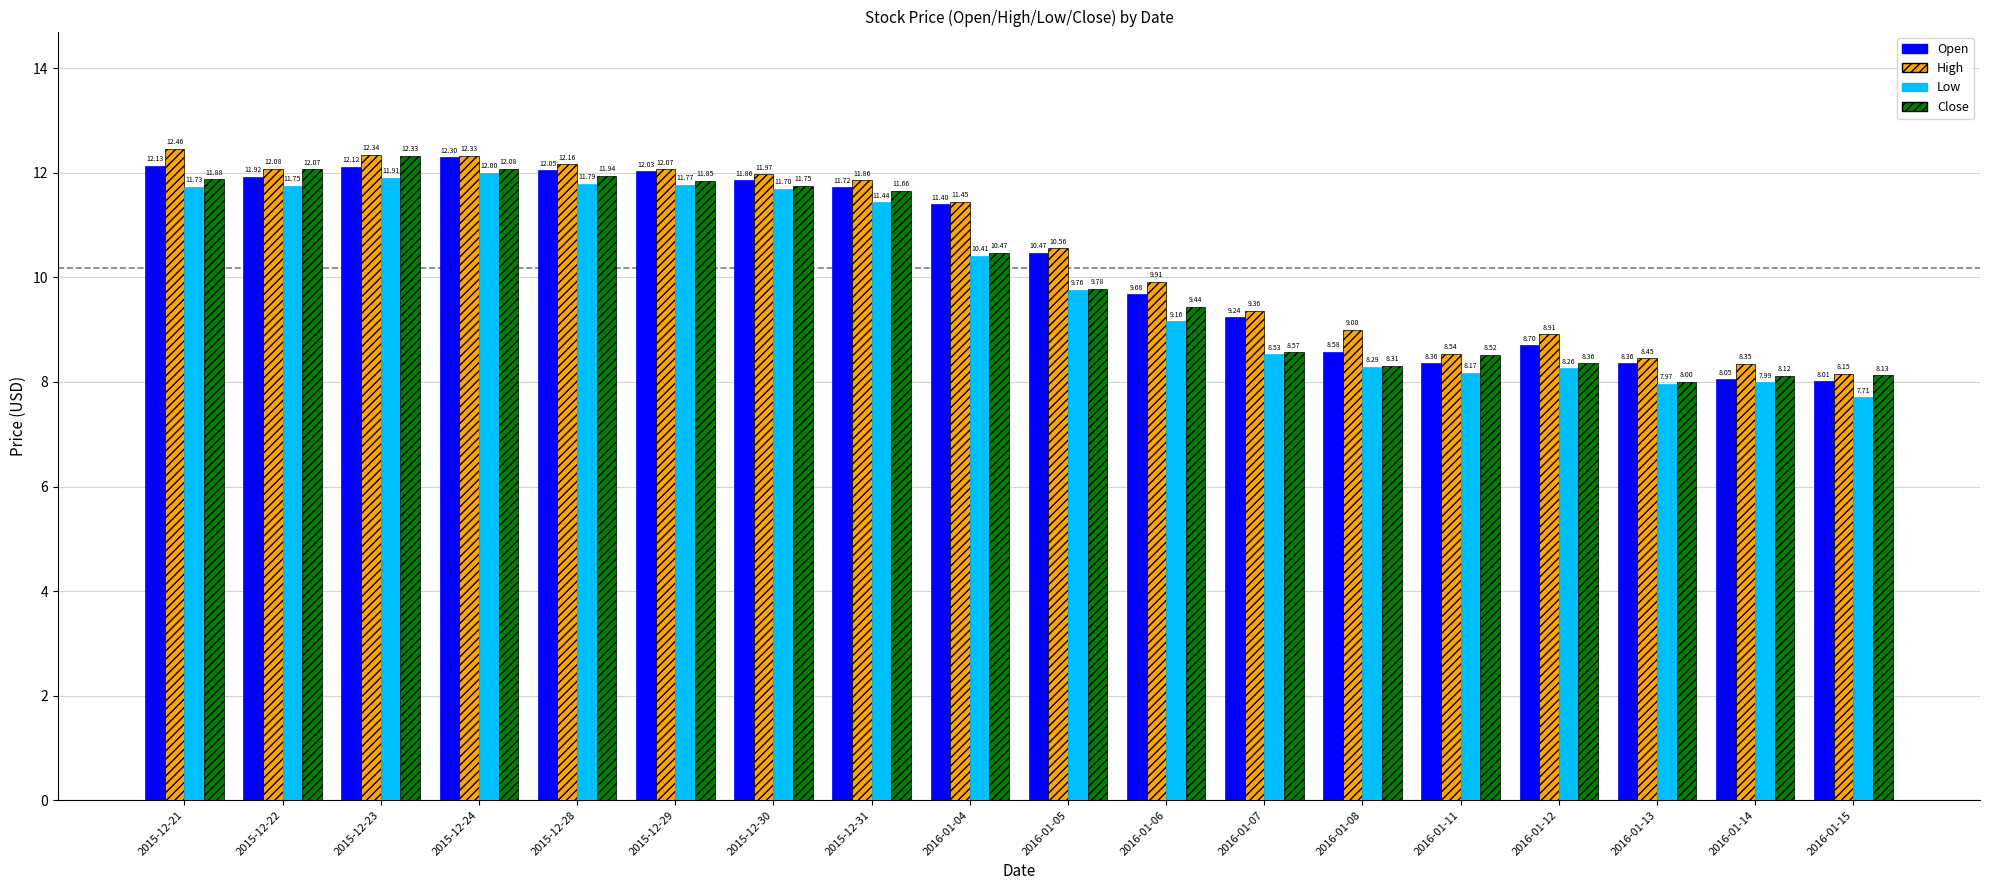

What is the label of the 9th bar from the right?

2016-01-05